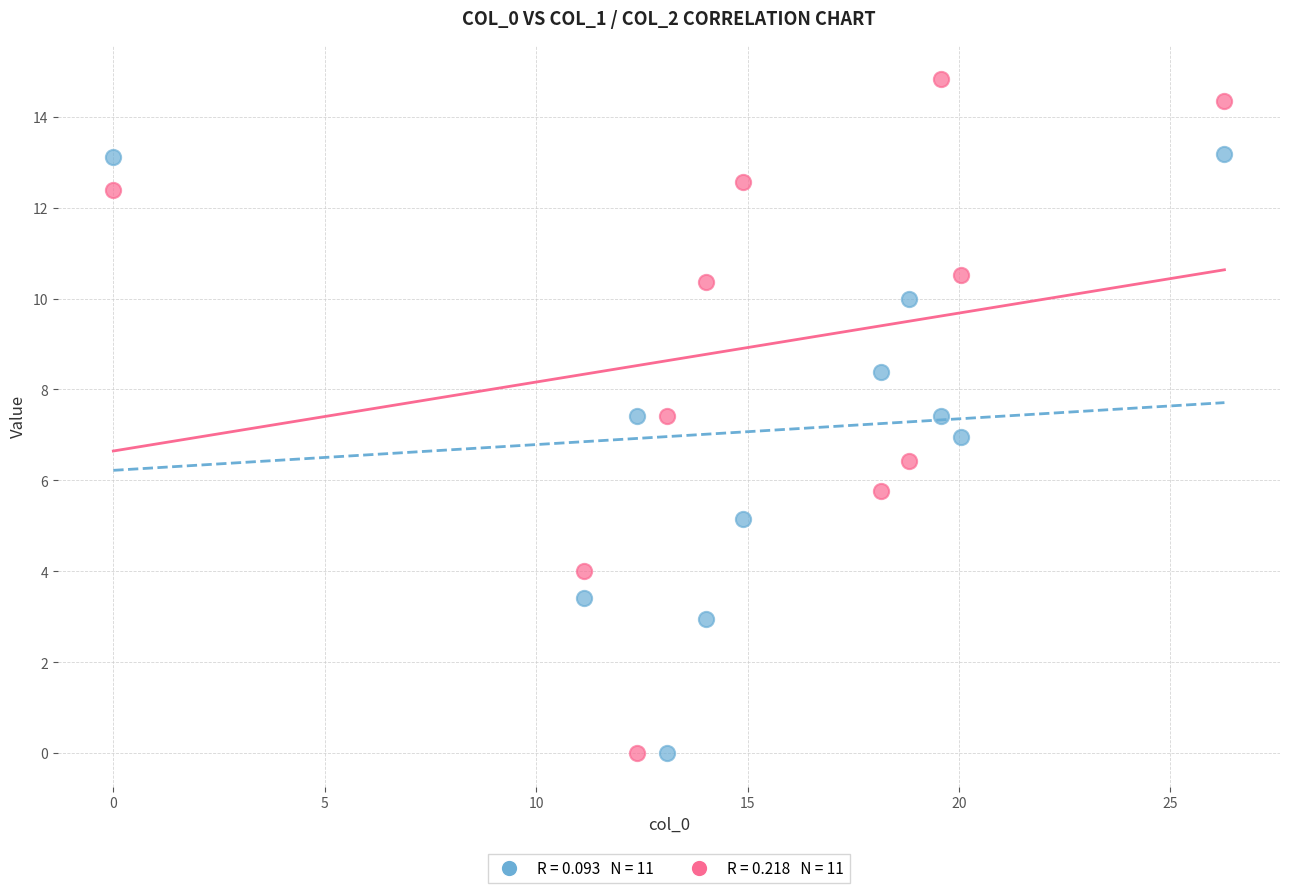

Across all data points, what is the range of Y values (max minus min)?

14.8